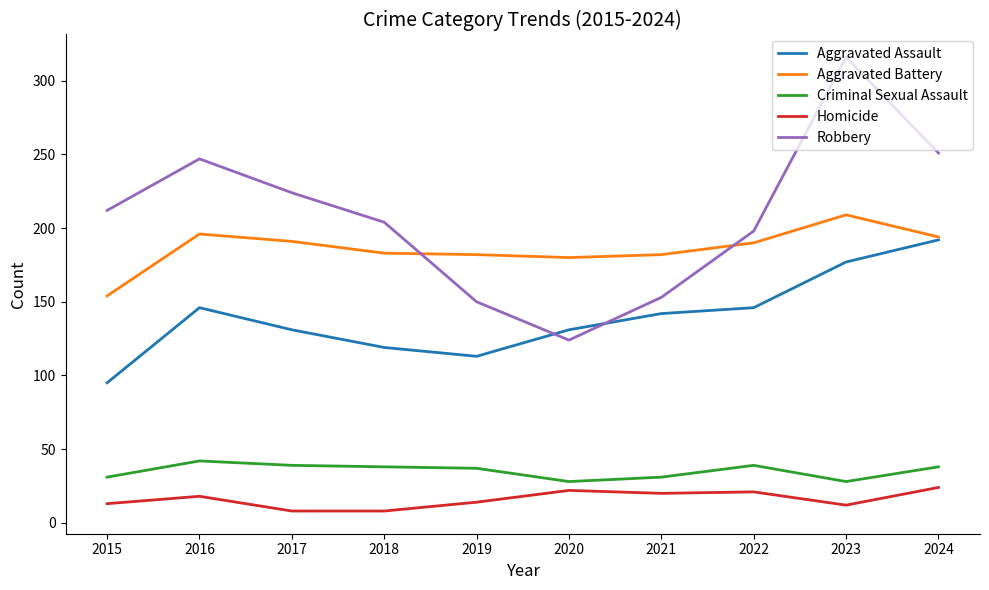

At 2018, list the series in order from smallest to largest.

Homicide, Criminal Sexual Assault, Aggravated Assault, Aggravated Battery, Robbery